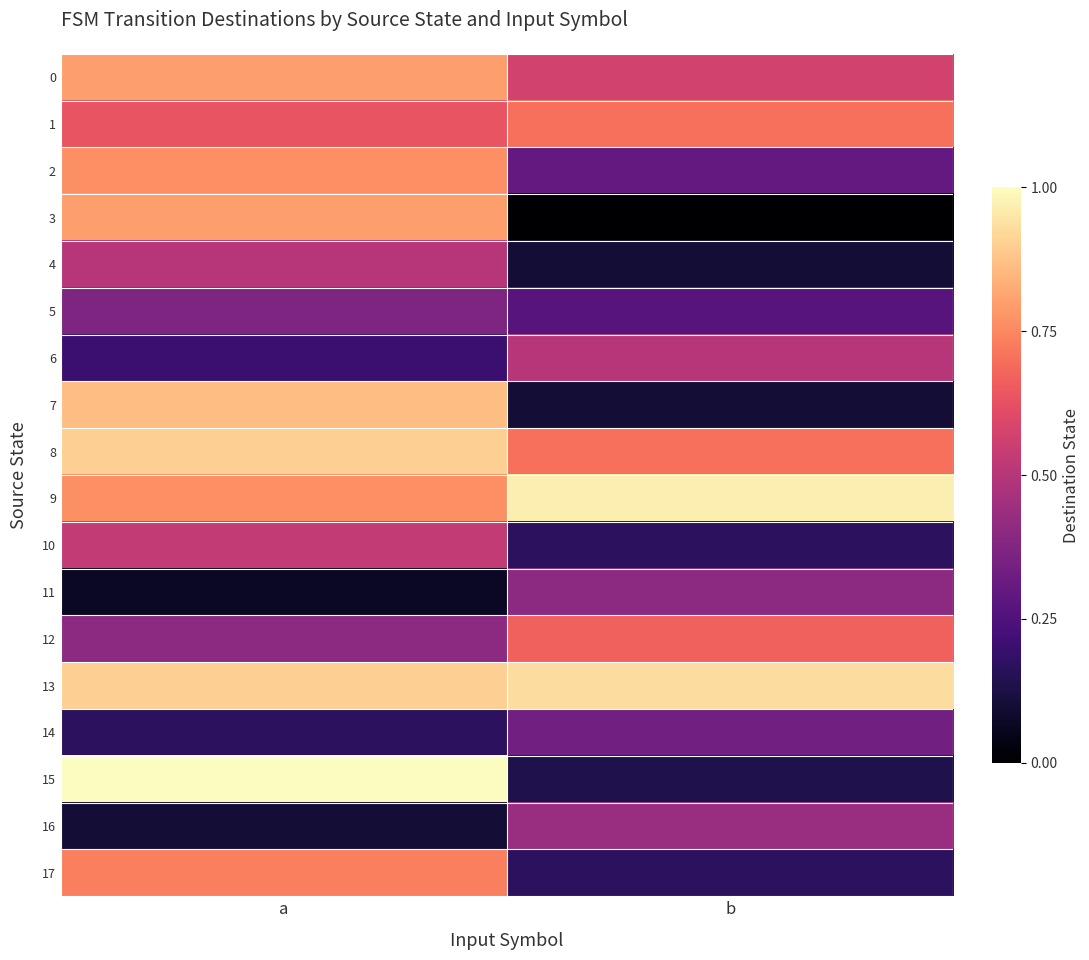

Reading right to left, extract all data points from this chart.

0: b=0.6	a=0.8
1: b=0.7	a=0.6
2: b=0.3	a=0.8
3: b=0.0	a=0.8
4: b=0.1	a=0.5
5: b=0.3	a=0.4
6: b=0.5	a=0.2
7: b=0.1	a=0.9
8: b=0.7	a=0.9
9: b=1.0	a=0.8
10: b=0.2	a=0.5
11: b=0.4	a=0.1
12: b=0.7	a=0.4
13: b=0.9	a=0.9
14: b=0.3	a=0.2
15: b=0.1	a=1.0
16: b=0.4	a=0.1
17: b=0.2	a=0.7